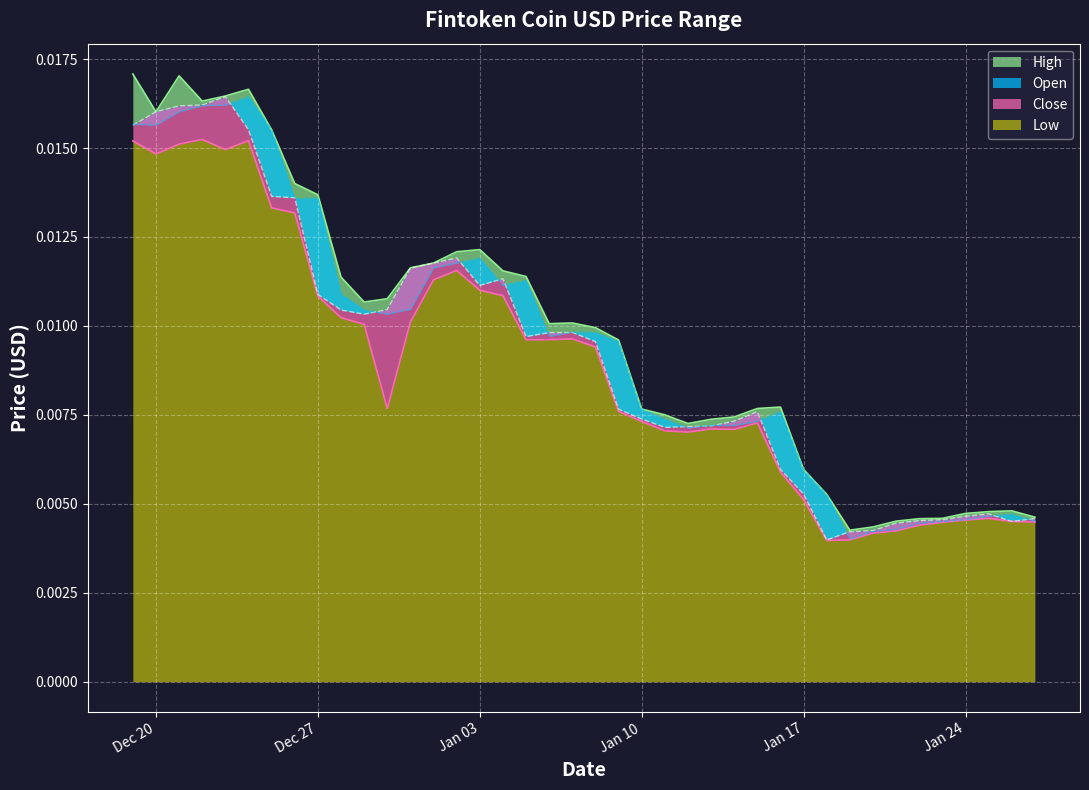

Count the number of data series in this chart.

4